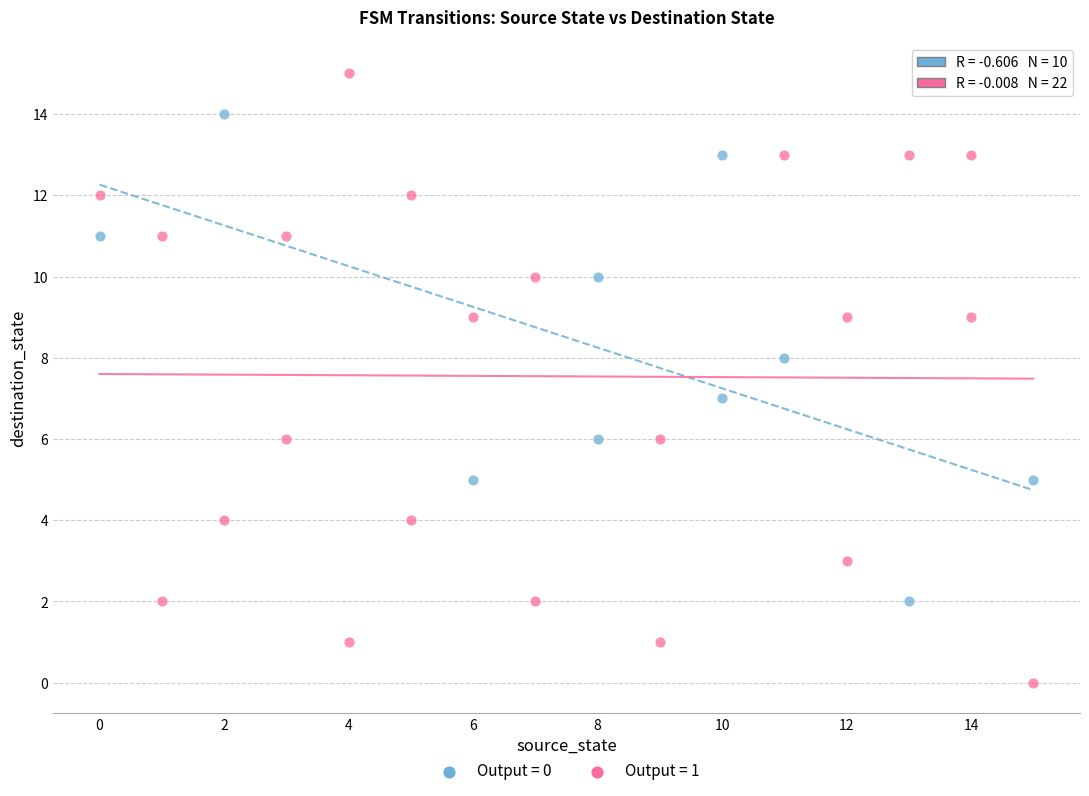

Which series contains the highest Y value?

Output = 1